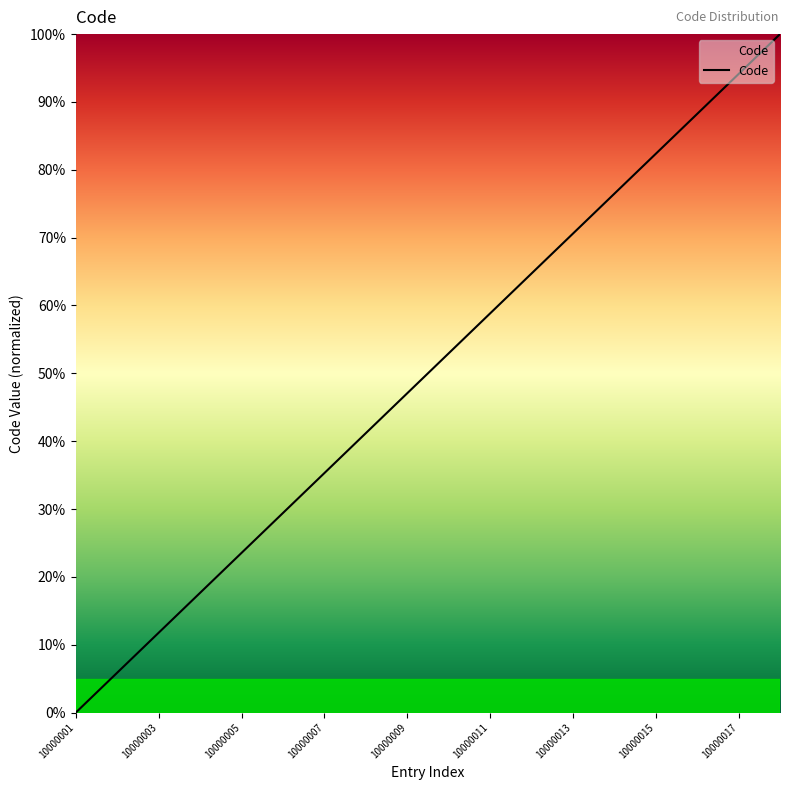

Does the chart display data point markers on the line(s)?

No